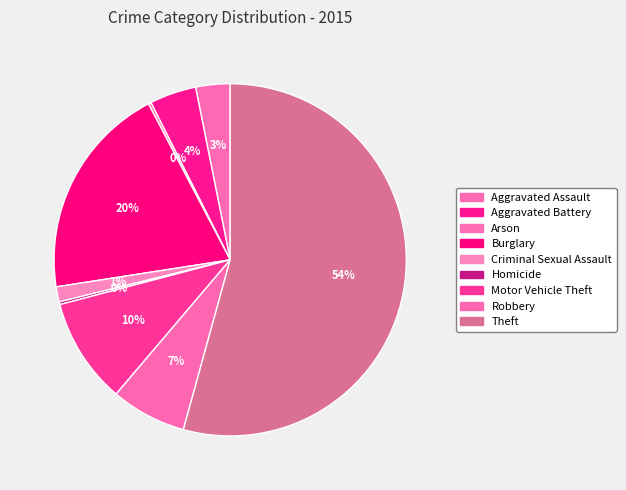

True or false: Motor Vehicle Theft accounts for 10% of the total.

True